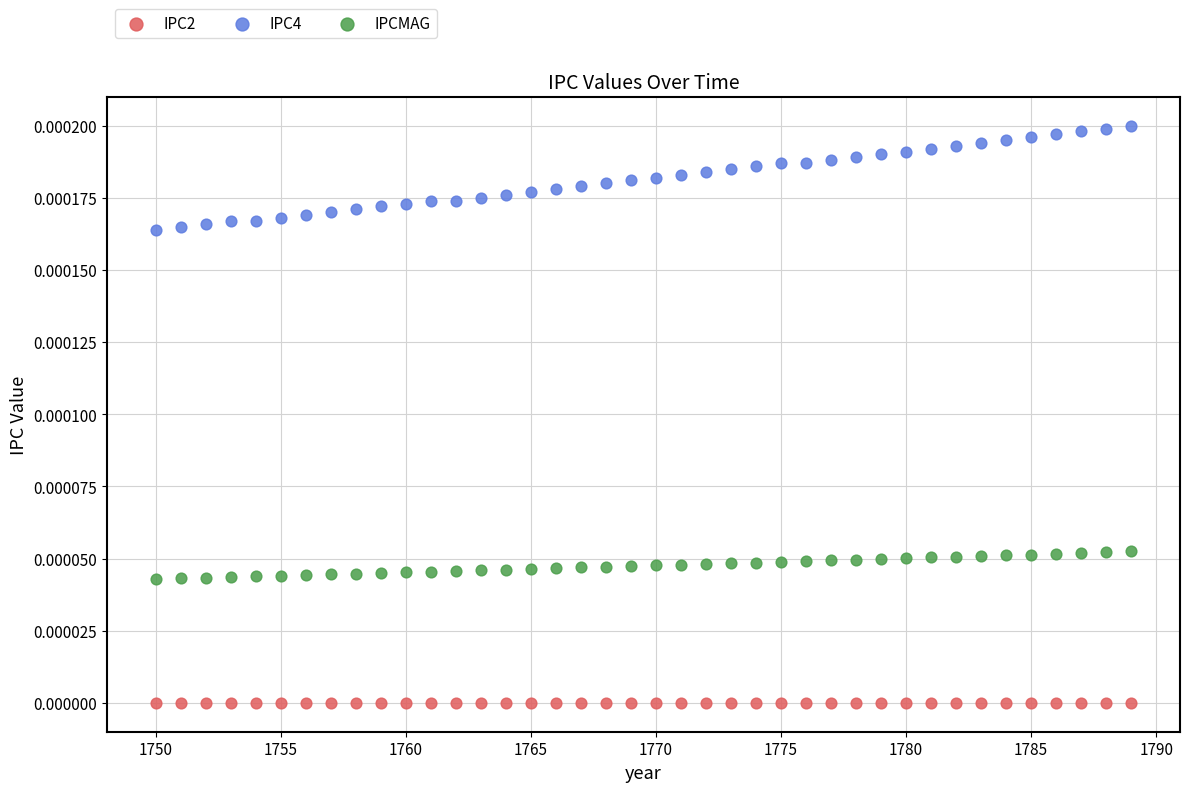

Which series contains the highest Y value?

IPC4